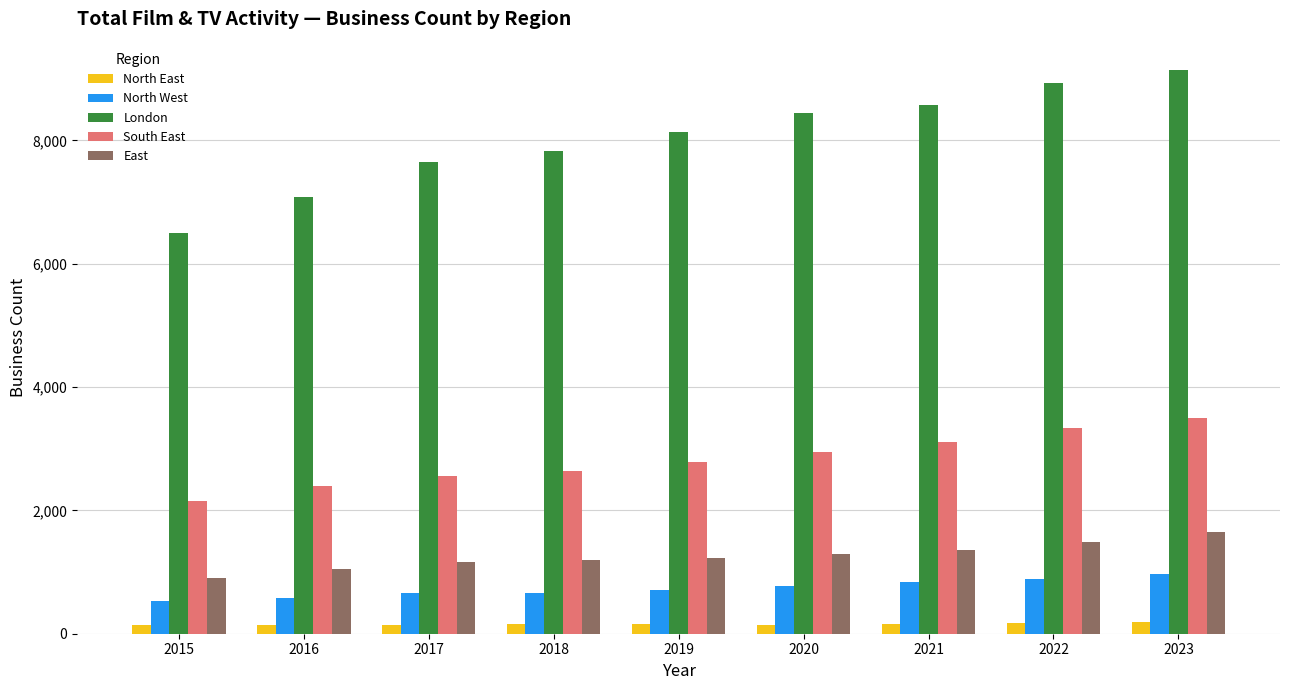

What is the maximum value for East?

1645